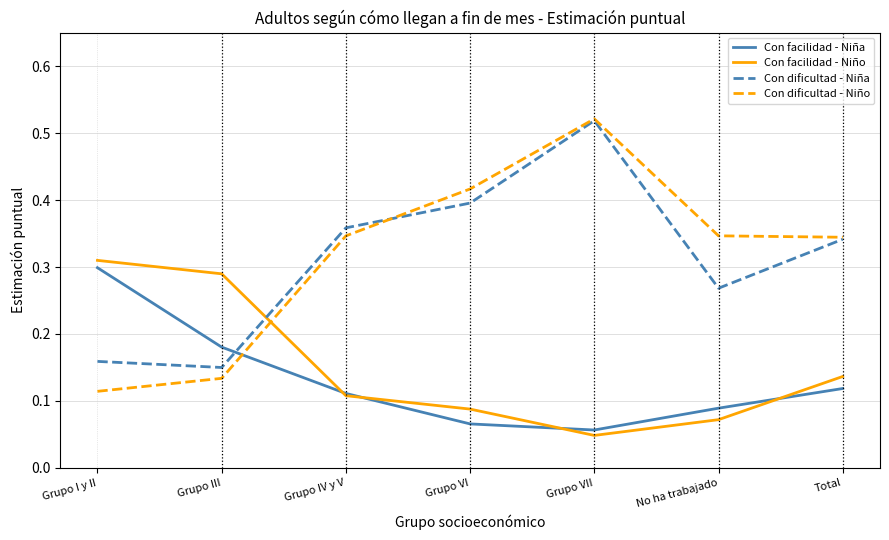

True or false: Con facilidad - Niño has a value of 0.3 at Grupo III.

True